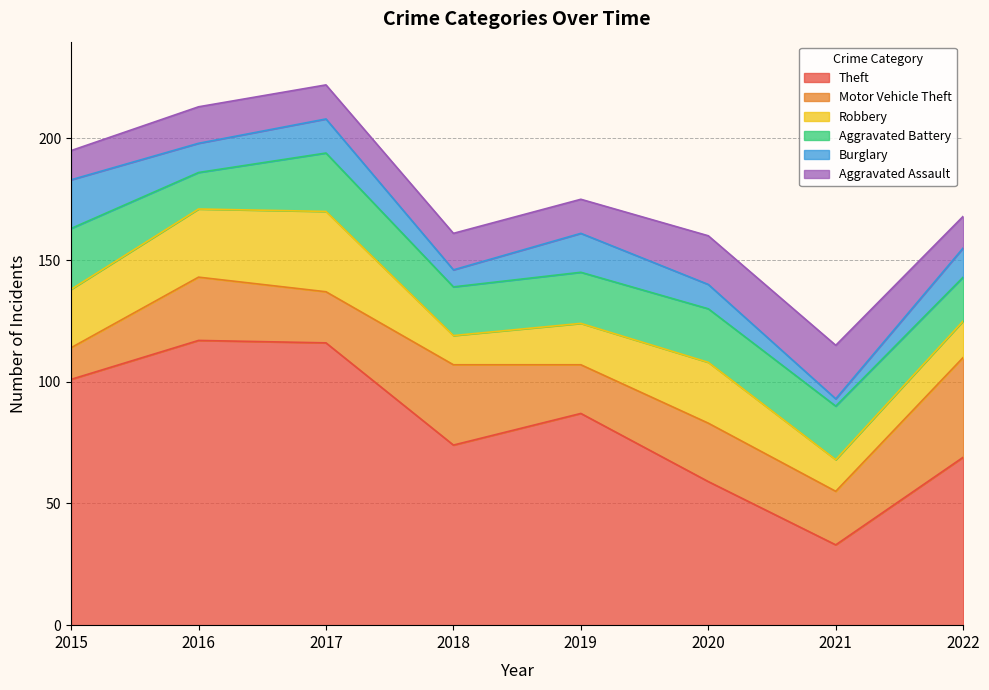

How many lines are shown in the chart?

6